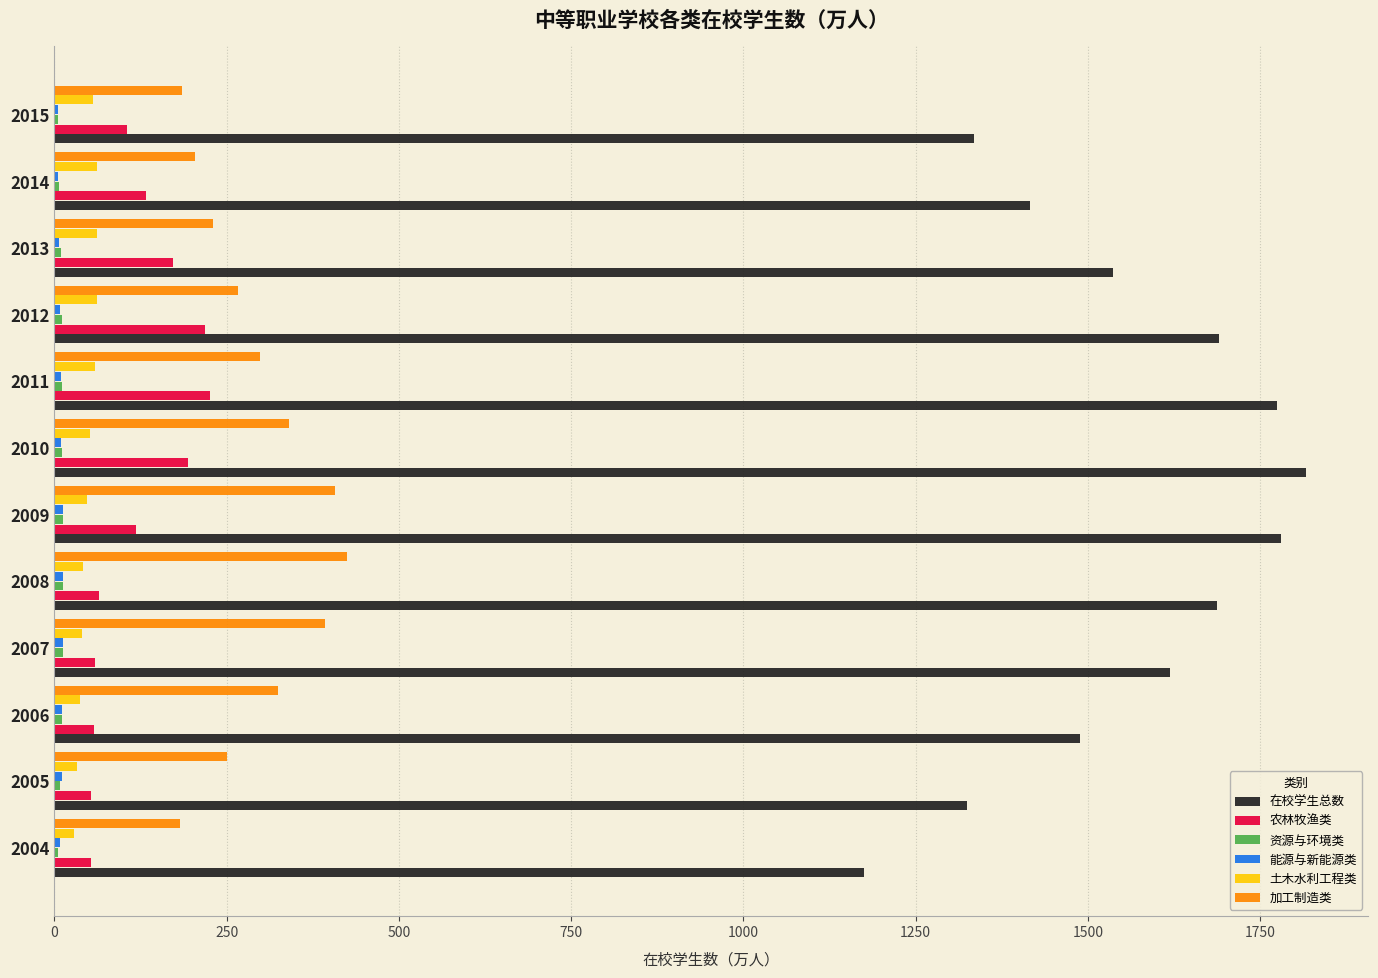

The 土木水利工程类 series shows 61.3 at 2014. True or false?

True